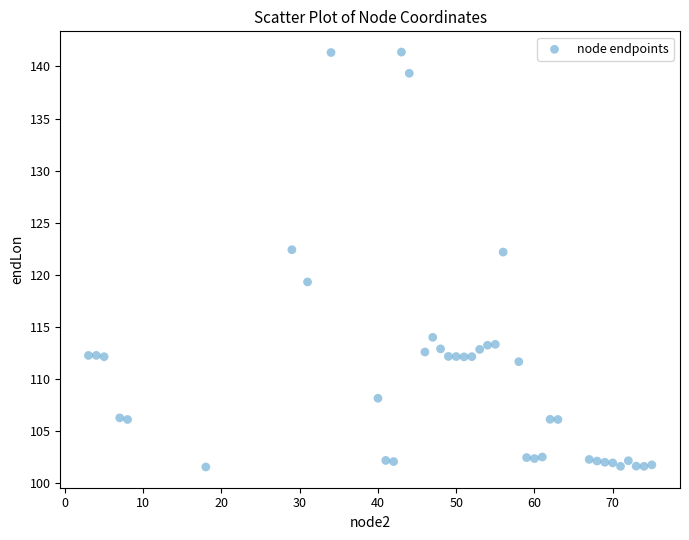

What is the range of X values (max minus min)?

72.0